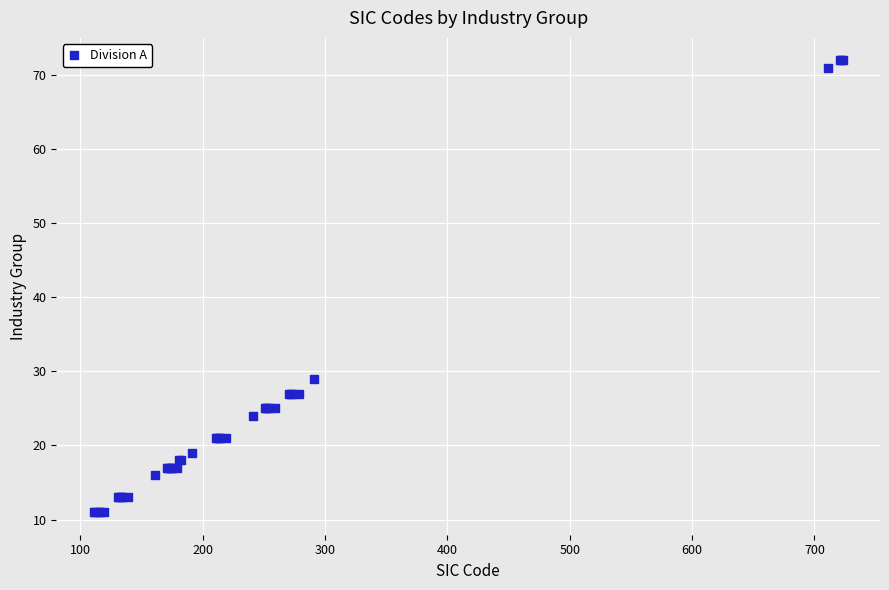

What Y value in the scatter plot is closest to 41?

29